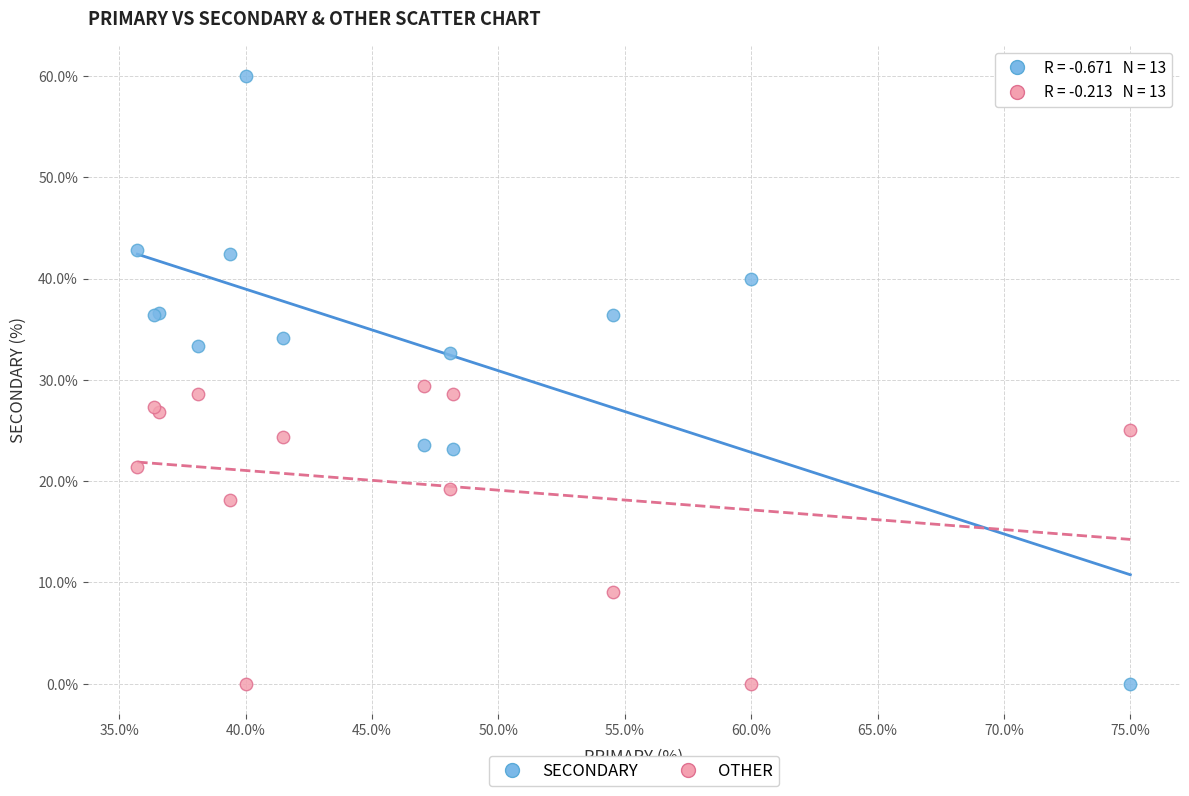

Which series contains the highest Y value?

SECONDARY